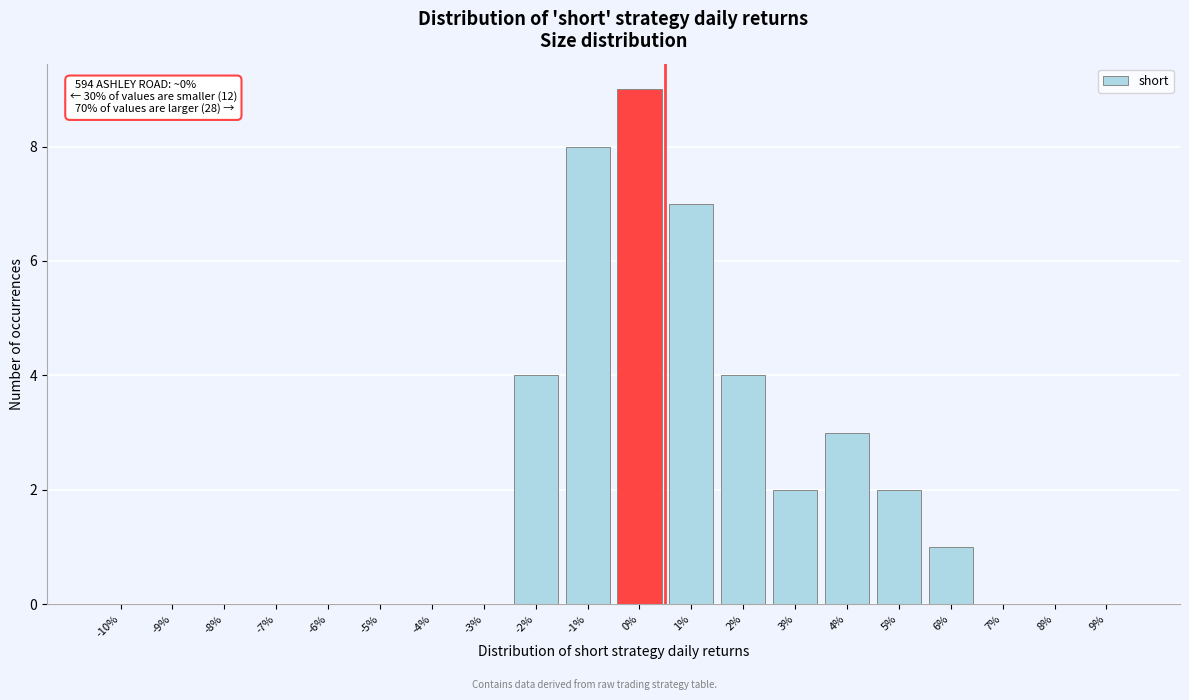

Reading left to right, list all the values displayed in this chart.

-10%=0	-9%=0	-8%=0	-7%=0	-6%=0	-5%=0	-4%=0	-3%=0	-2%=4	-1%=8	0%=9	1%=7	2%=4	3%=2	4%=3	5%=2	6%=1	7%=0	8%=0	9%=0